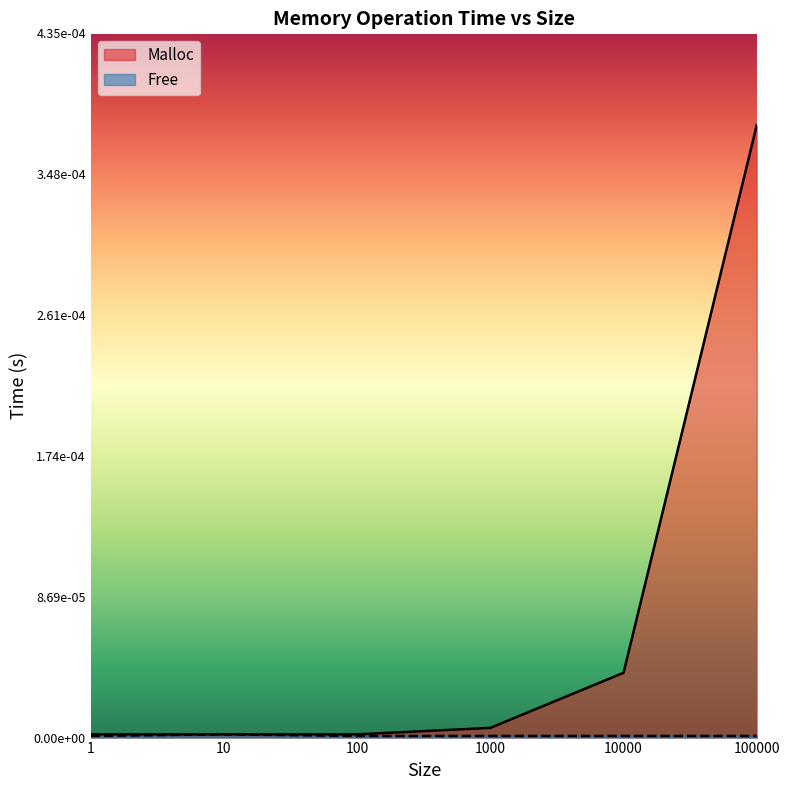

Between 1 and 100, which is larger?

1